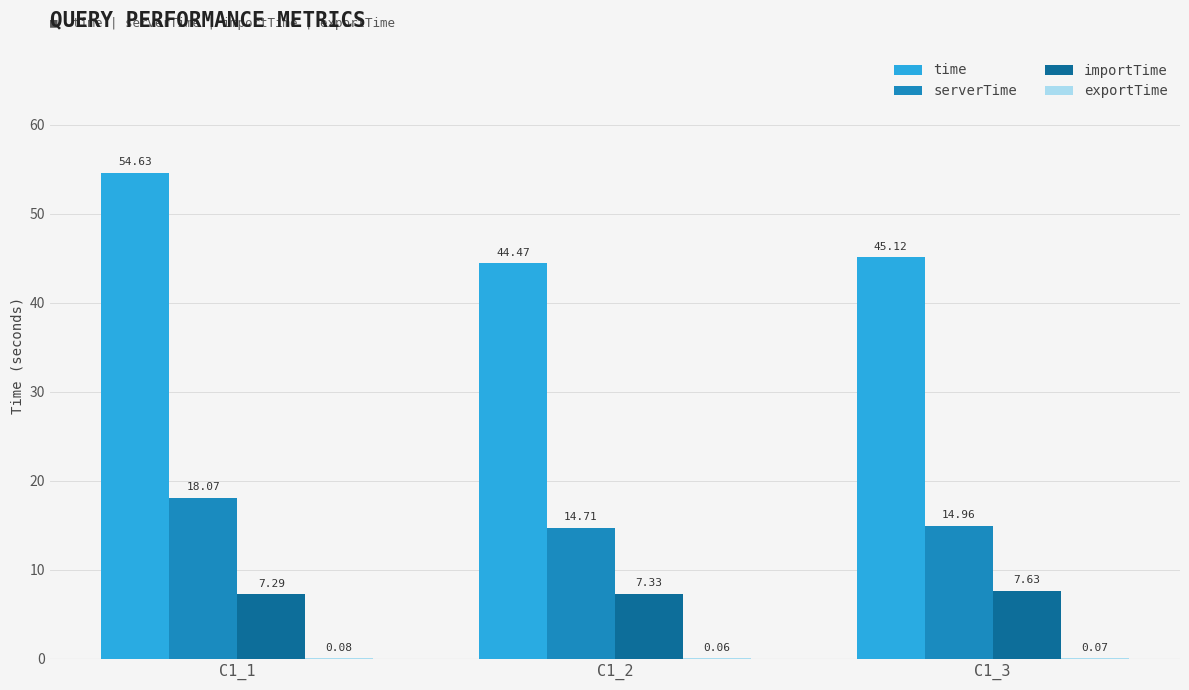

What is the sum of the time values at C1_2 and C1_1?

99.1